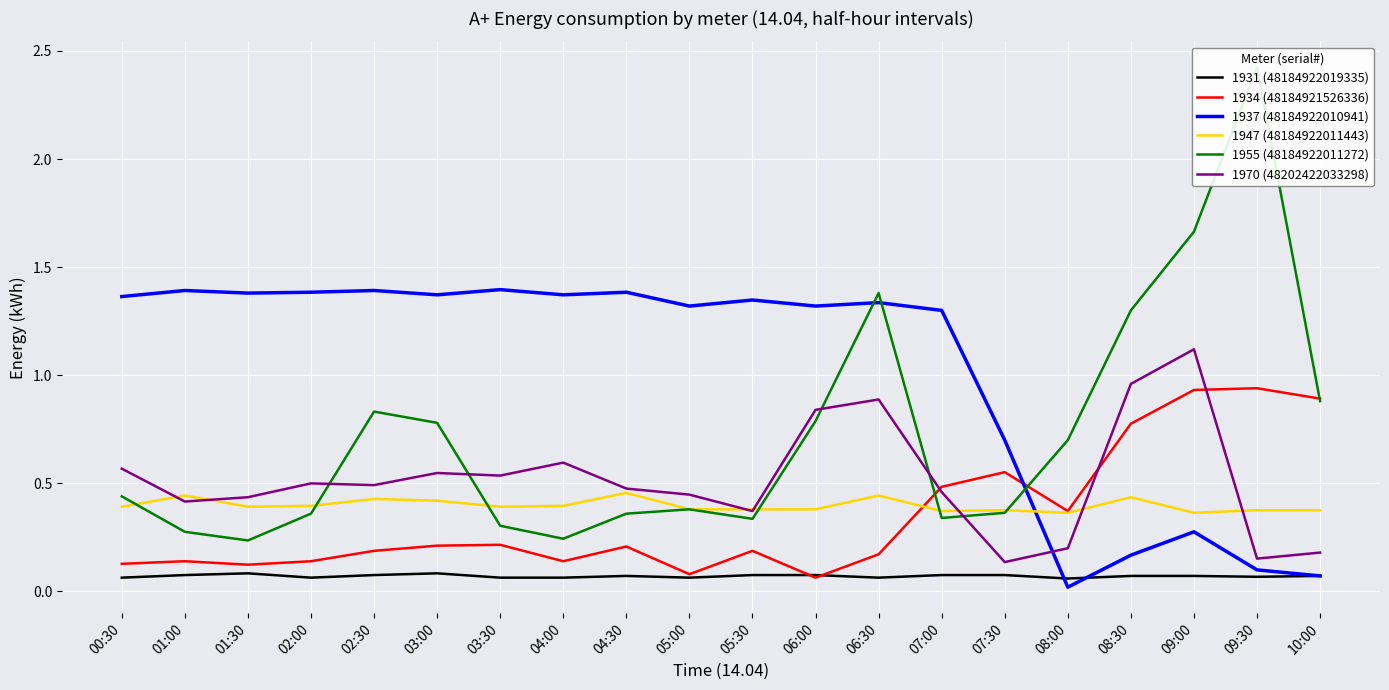

Rank the categories by 1937 (48184922010941) value from highest to lowest.

03:30, 01:00, 02:30, 02:00, 04:30, 01:30, 03:00, 04:00, 00:30, 05:30, 06:30, 05:00, 06:00, 07:00, 07:30, 09:00, 08:30, 09:30, 10:00, 08:00